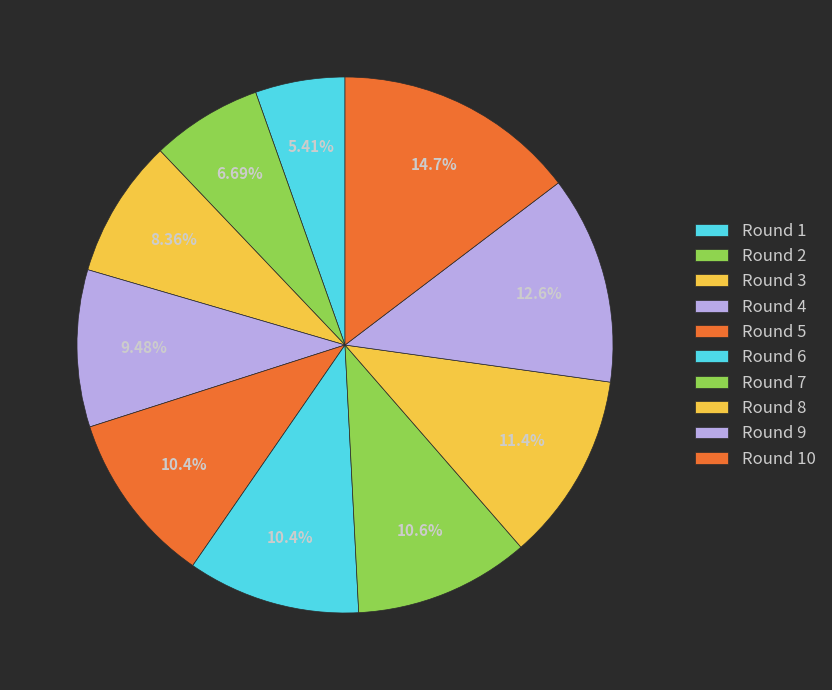

How many segments does this pie chart have?

10